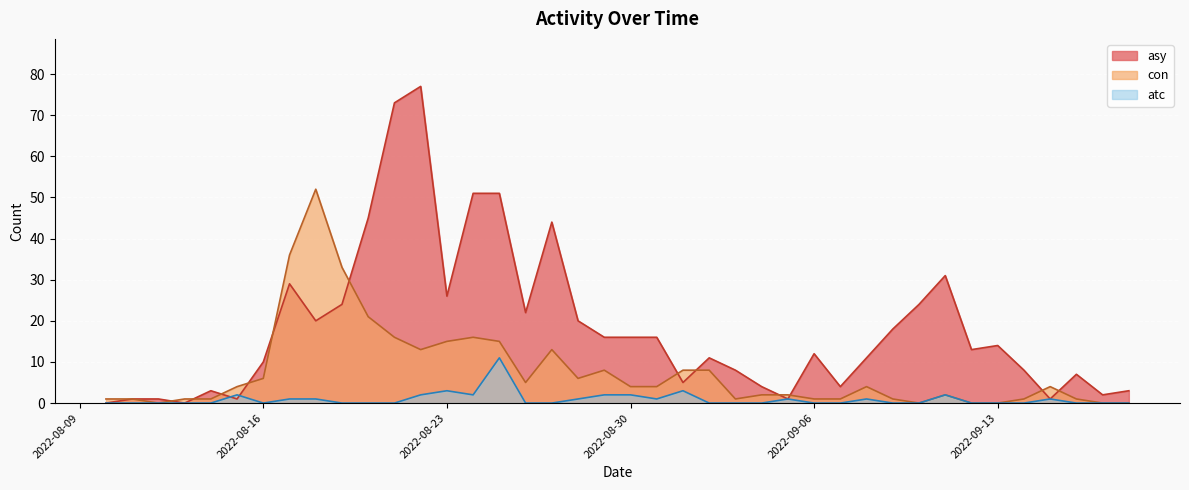

Reading left to right, transcribe all the data shown in this chart.

asy: 2022-08-10=0	2022-08-11=1	2022-08-12=1	2022-08-13=0	2022-08-14=3	2022-08-15=1	2022-08-16=10	2022-08-17=29	2022-08-18=20	2022-08-19=24	2022-08-20=45	2022-08-21=73	2022-08-22=77	2022-08-23=26	2022-08-24=51	2022-08-25=51	2022-08-26=22	2022-08-27=44	2022-08-28=20	2022-08-29=16	2022-08-30=16	2022-08-31=16	2022-09-01=5	2022-09-02=11	2022-09-03=8	2022-09-04=4	2022-09-05=1	2022-09-06=12	2022-09-07=4	2022-09-08=11	2022-09-09=18	2022-09-10=24	2022-09-11=31	2022-09-12=13	2022-09-13=14	2022-09-14=8	2022-09-15=1	2022-09-16=7	2022-09-17=2	2022-09-18=3
con: 2022-08-10=1	2022-08-11=1	2022-08-12=0	2022-08-13=1	2022-08-14=1	2022-08-15=4	2022-08-16=6	2022-08-17=36	2022-08-18=52	2022-08-19=33	2022-08-20=21	2022-08-21=16	2022-08-22=13	2022-08-23=15	2022-08-24=16	2022-08-25=15	2022-08-26=5	2022-08-27=13	2022-08-28=6	2022-08-29=8	2022-08-30=4	2022-08-31=4	2022-09-01=8	2022-09-02=8	2022-09-03=1	2022-09-04=2	2022-09-05=2	2022-09-06=1	2022-09-07=1	2022-09-08=4	2022-09-09=1	2022-09-10=0	2022-09-11=2	2022-09-12=0	2022-09-13=0	2022-09-14=1	2022-09-15=4	2022-09-16=1	2022-09-17=0	2022-09-18=0
atc: 2022-08-10=0	2022-08-11=0	2022-08-12=0	2022-08-13=0	2022-08-14=0	2022-08-15=2	2022-08-16=0	2022-08-17=1	2022-08-18=1	2022-08-19=0	2022-08-20=0	2022-08-21=0	2022-08-22=2	2022-08-23=3	2022-08-24=2	2022-08-25=11	2022-08-26=0	2022-08-27=0	2022-08-28=1	2022-08-29=2	2022-08-30=2	2022-08-31=1	2022-09-01=3	2022-09-02=0	2022-09-03=0	2022-09-04=0	2022-09-05=1	2022-09-06=0	2022-09-07=0	2022-09-08=1	2022-09-09=0	2022-09-10=0	2022-09-11=2	2022-09-12=0	2022-09-13=0	2022-09-14=0	2022-09-15=1	2022-09-16=0	2022-09-17=0	2022-09-18=0